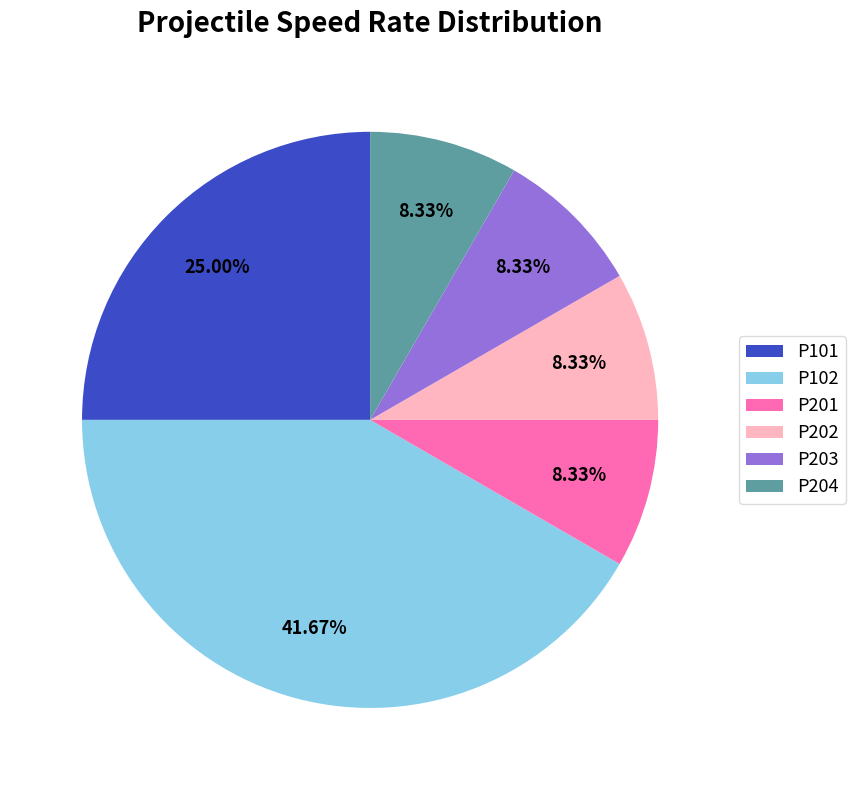

How many segments does this pie chart have?

6